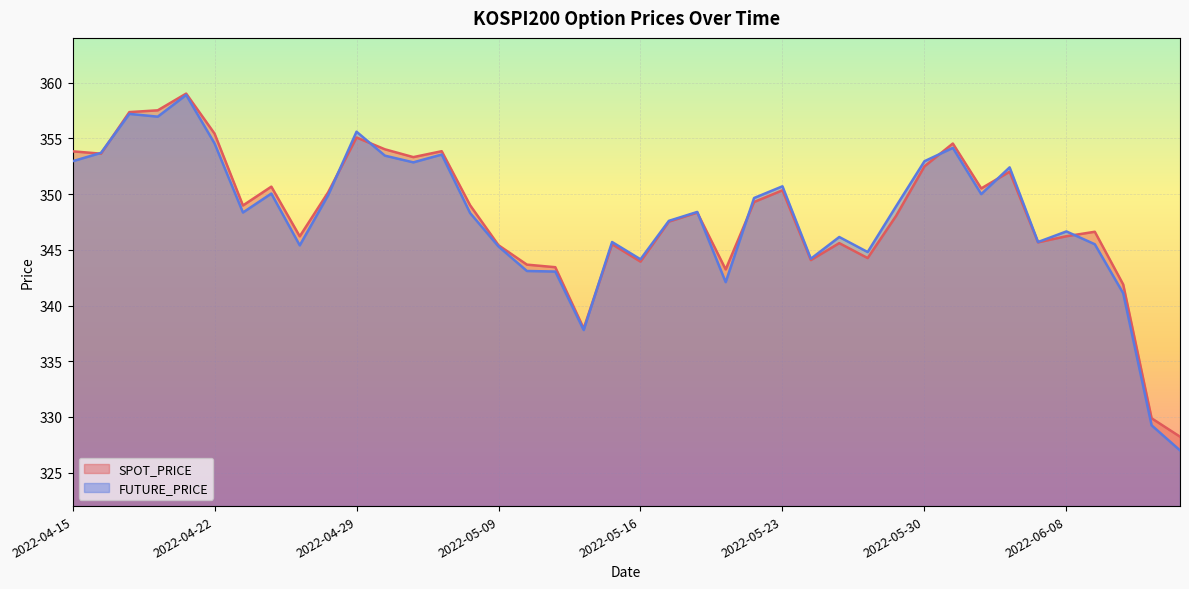

Which series ends up on top after the final intersection of SPOT_PRICE and FUTURE_PRICE?

SPOT_PRICE